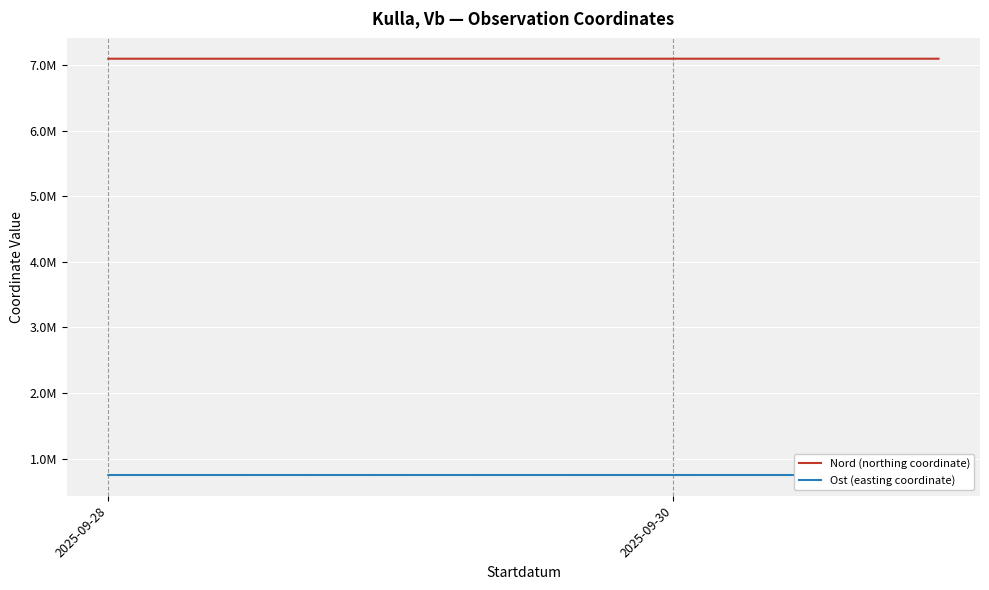

True or false: Ost (easting coordinate) and Nord (northing coordinate) intersect in this chart.

False